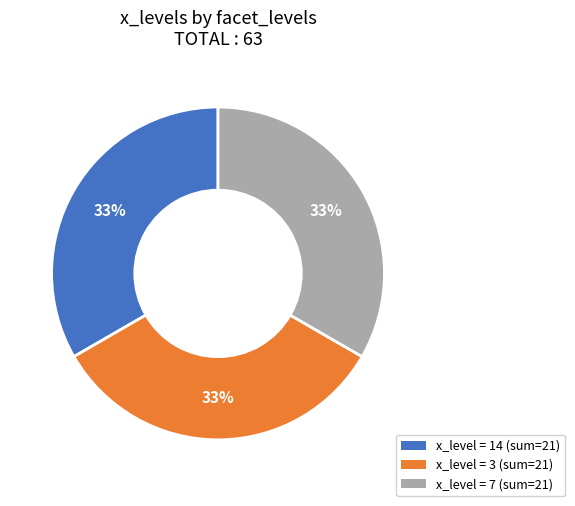

Does any single category account for the majority?

No